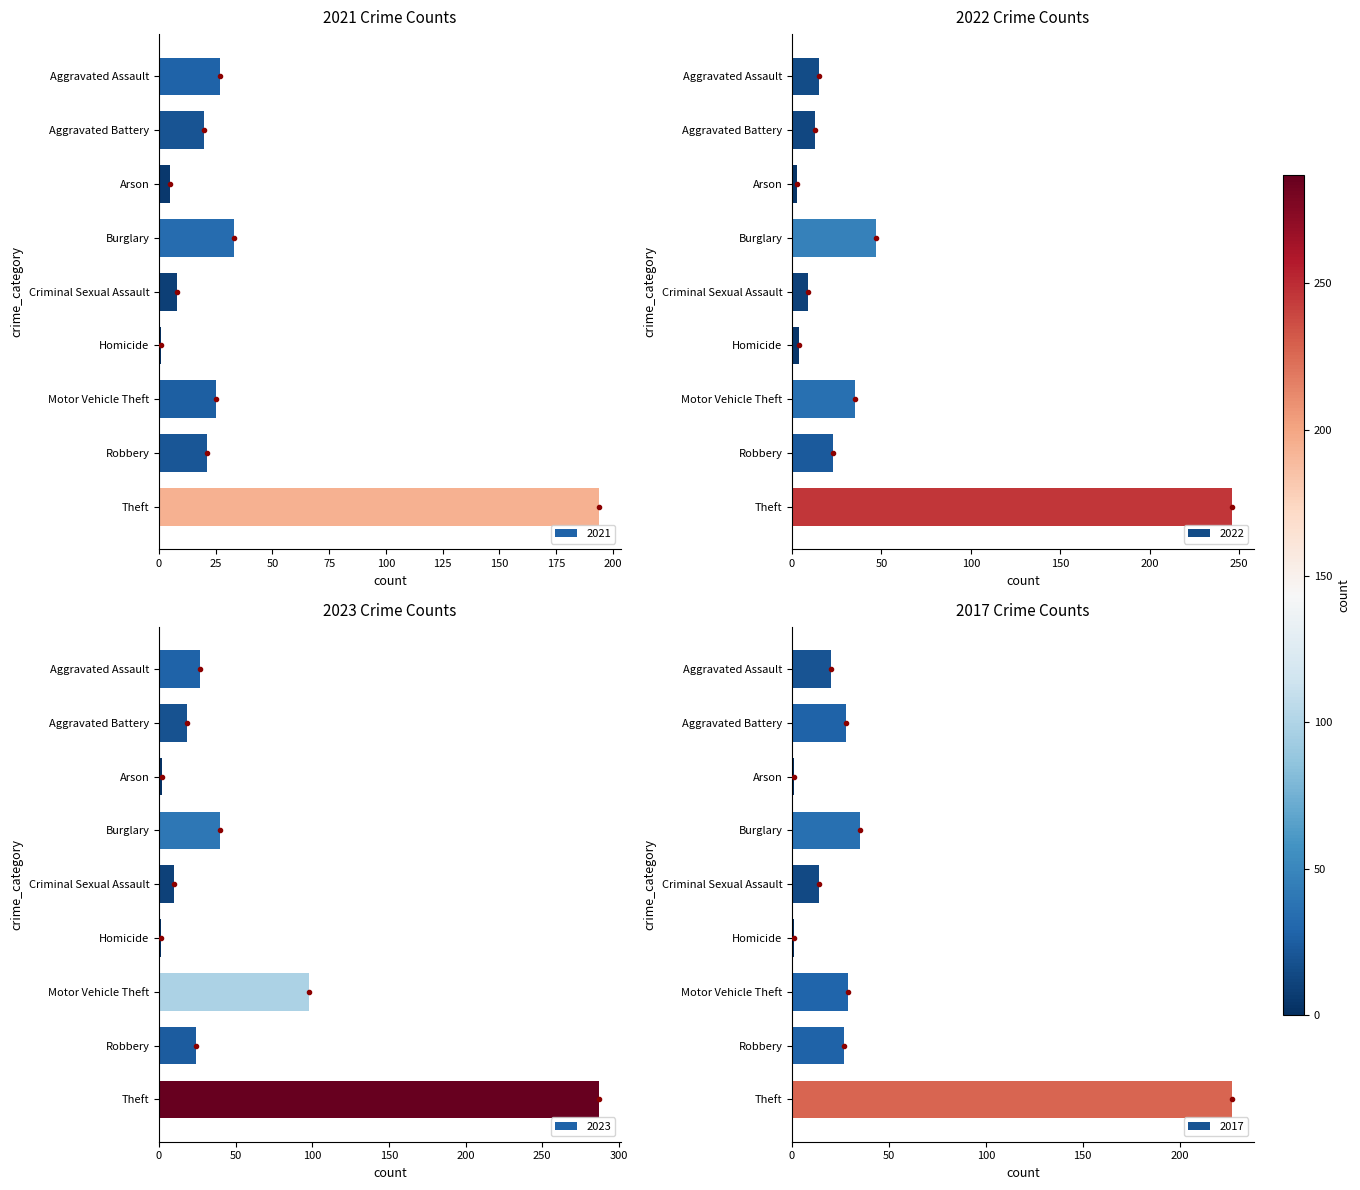

True or false: 2021 has a value of 300 at Theft.

False